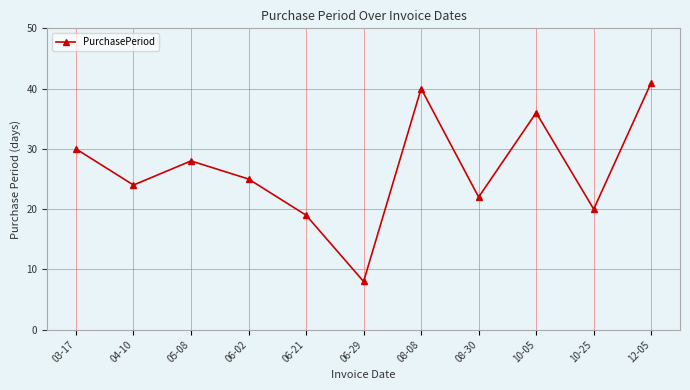

How many values are below 25?

5